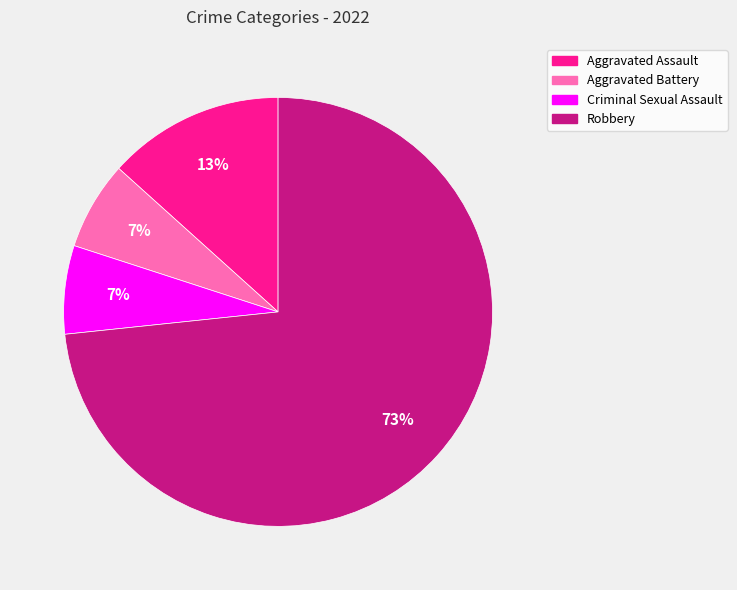

Which category has the biggest portion of the pie?

Robbery